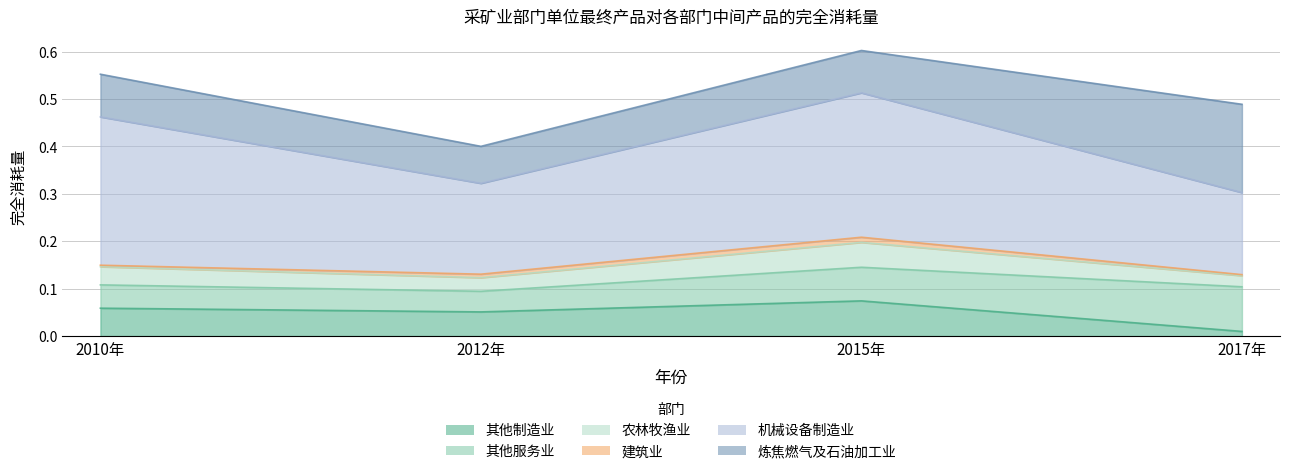

List the series in order of their peak value, lowest first.

建筑业, 农林牧渔业, 其他制造业, 其他服务业, 炼焦燃气及石油加工业, 机械设备制造业